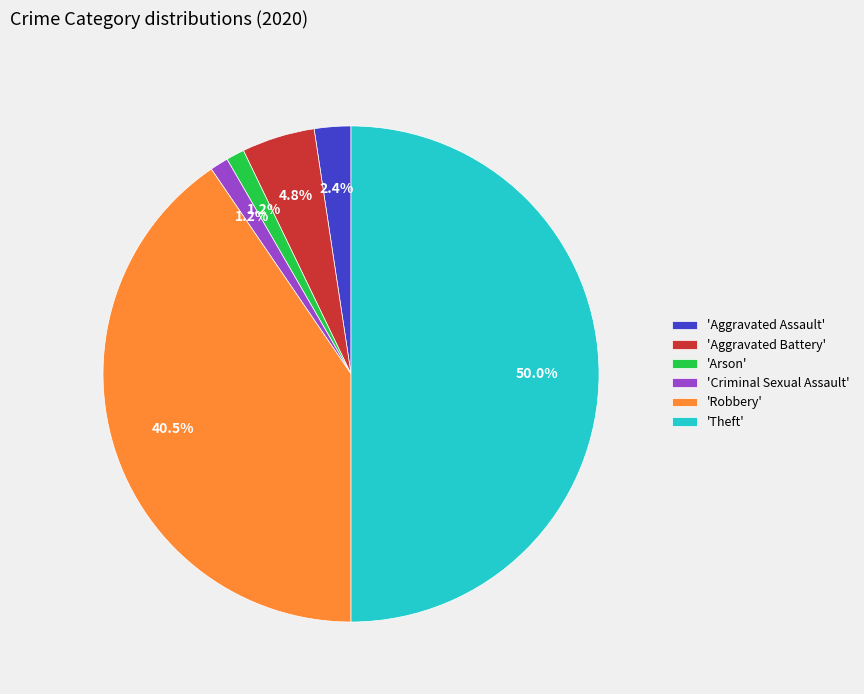

Which category has the biggest portion of the pie?

'Theft'